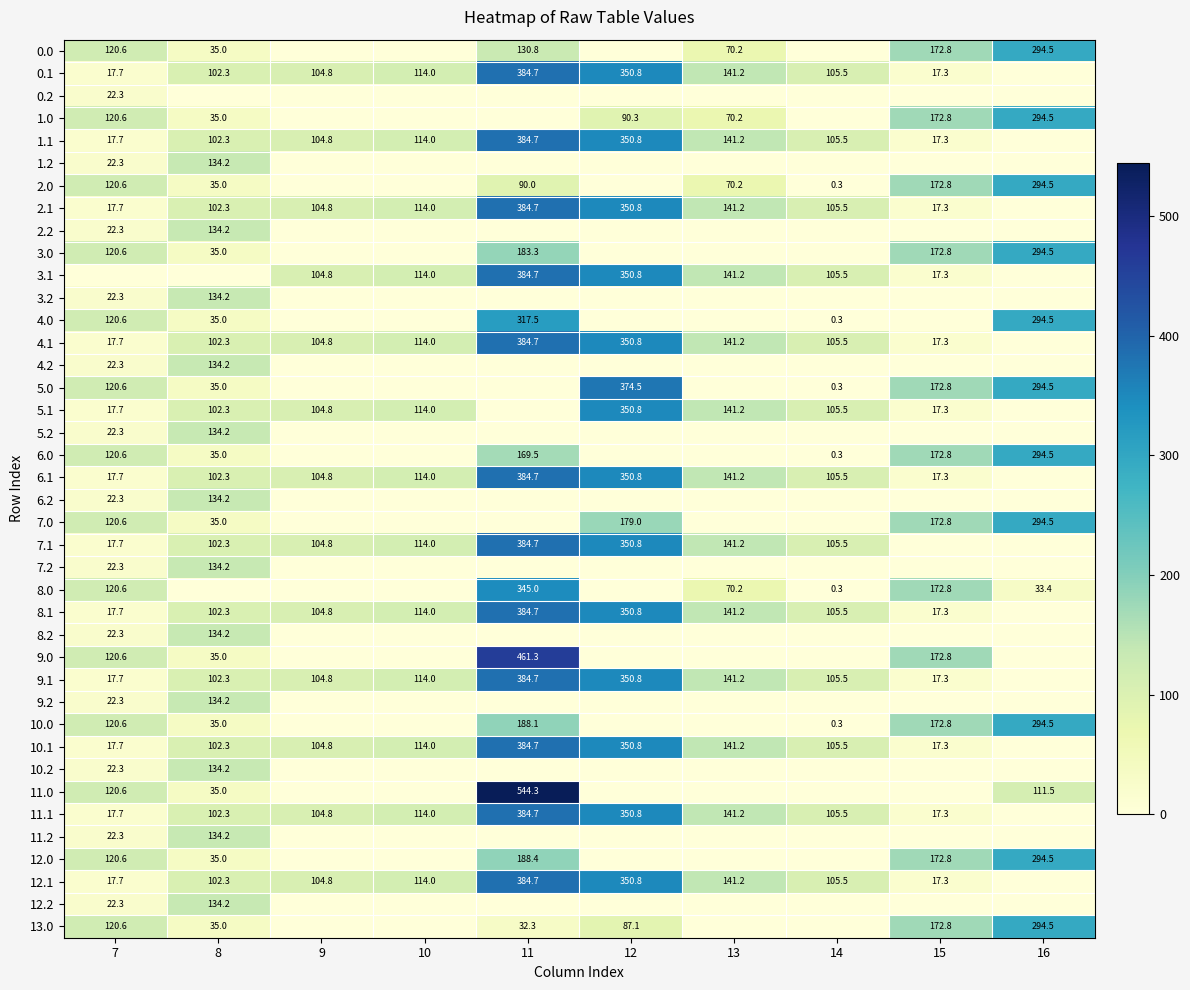

What is the sum of the 8.2 values at 7 and 8?

156.5